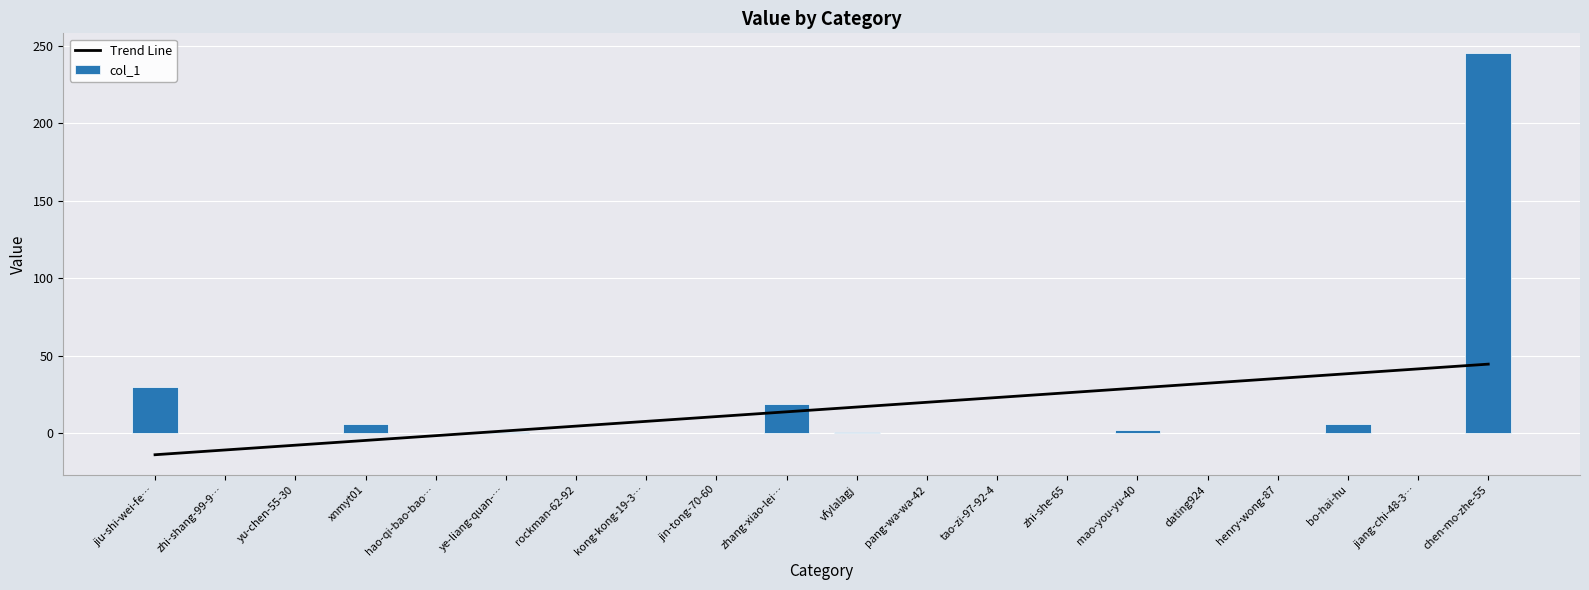

What is the sum of the Trend Line values at zhang-xiao-lei… and henry-wong-87?

49.4